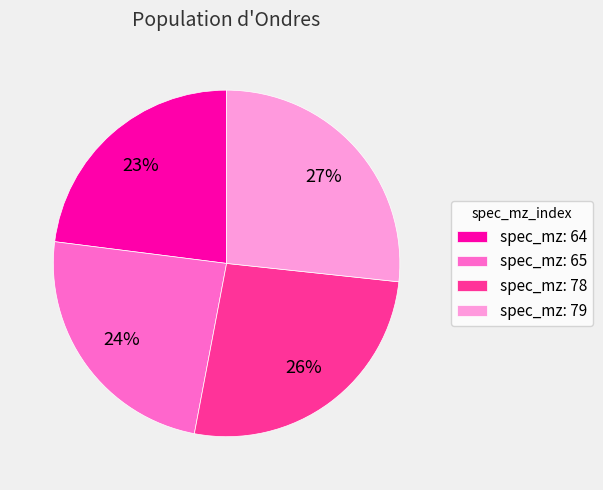

To the nearest percent, what percentage of the pie is spec_mz: 79?

27%